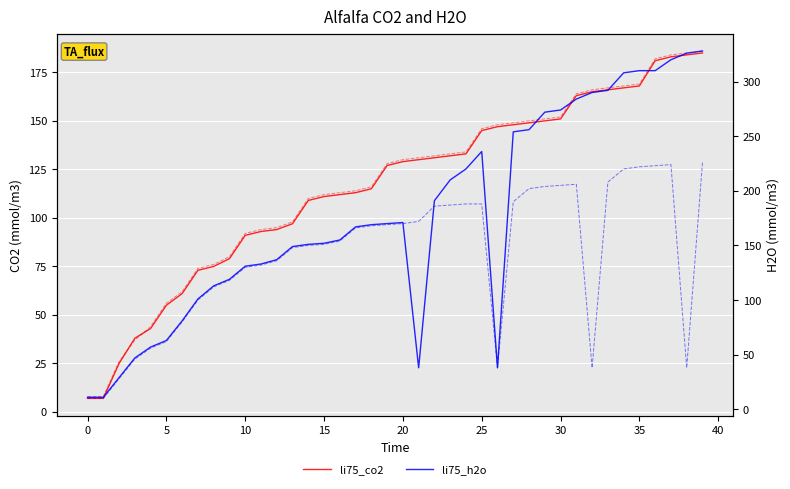

Reading right to left, list all the values displayed in this chart.

li75_co2: 185	184	183	181	168	167	166	165	163	151	150	149	148	147	145	133	132	131	130	129	127	115	113	112	111	109	97	94	93	91	79	75	73	61	55	43	38	25	7	7
li75_h2o: 328	326	320	310	310	308	292	290	284	274	272	256	254	38	236	220	210	191	38	171	170	169	167	155	152	151	149	137	133	131	119	113	101	81	63	57	47	29	11	11